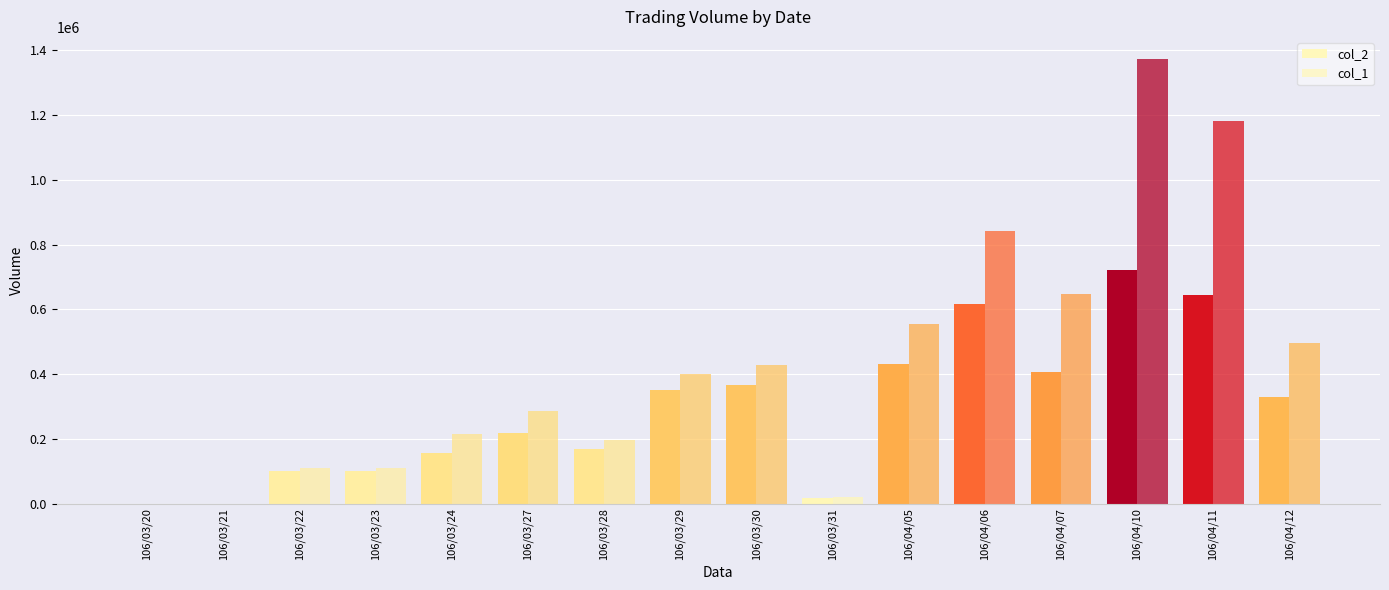

Is the value of col_1 at 106/03/31 greater than the value of col_2 at 106/03/28?

No